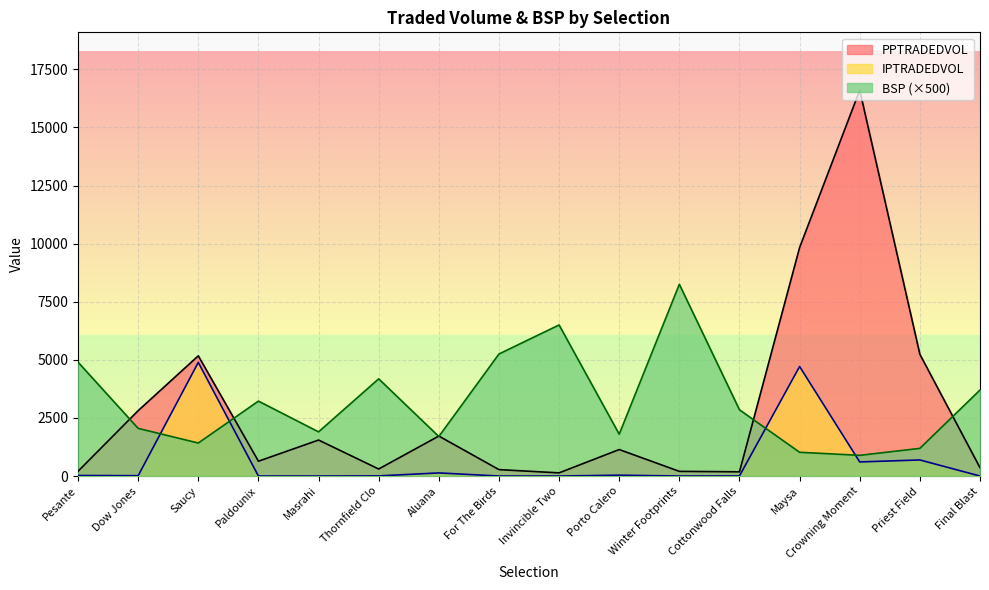

What is the maximum value shown in the chart?

16599.9